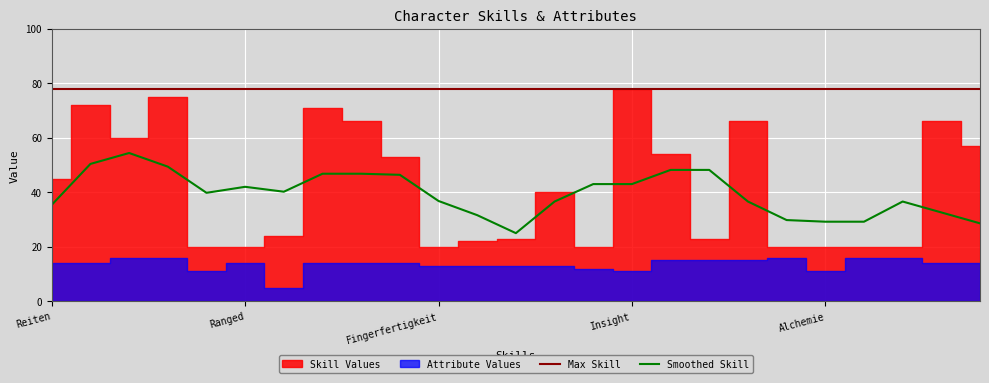

How many data points in Smoothed Skill are less than 39?

12